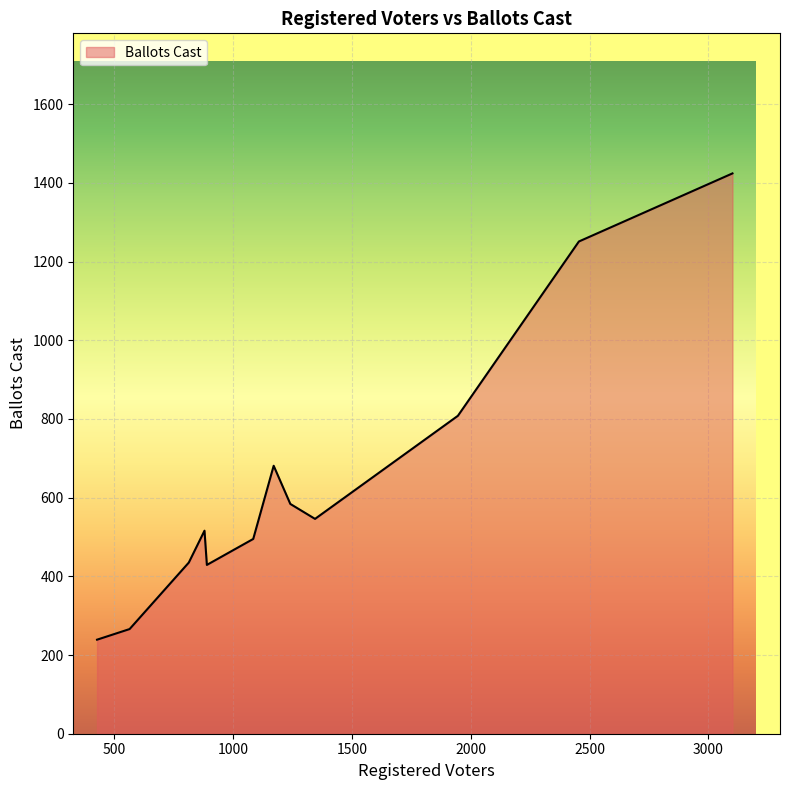

What is the minimum value shown in the chart?

239